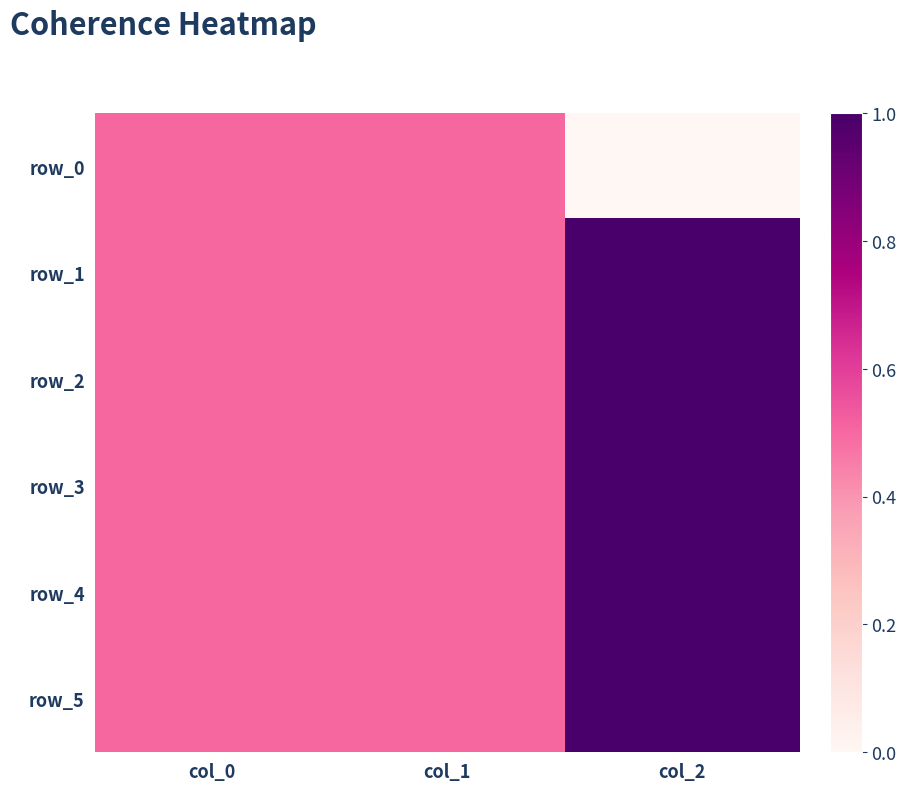

Between col_1 and col_2, which series saw the biggest shift?

row_0